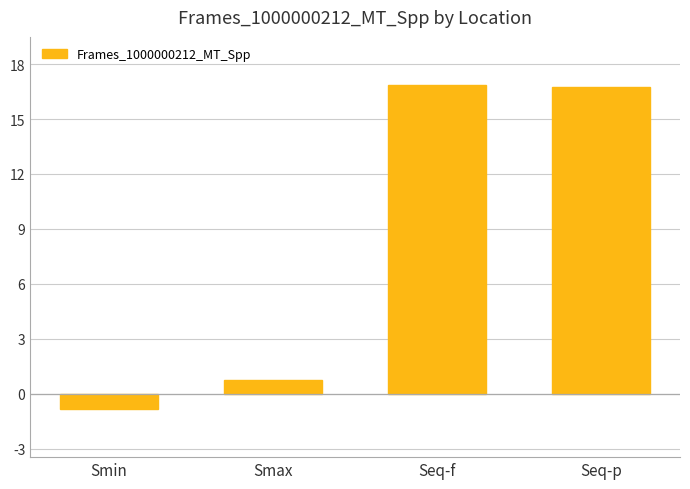

How many values are below zero?

1